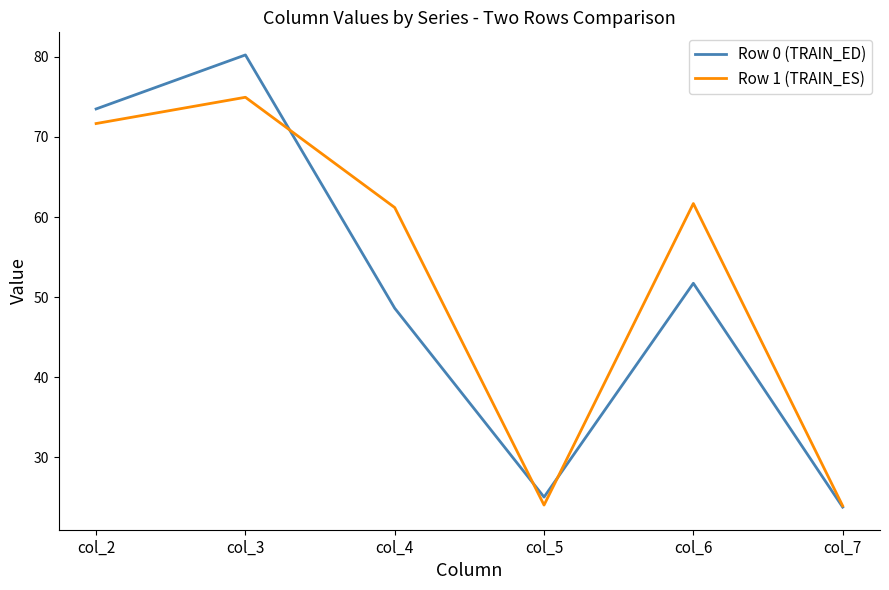

List the series in order of their overall mean, lowest first.

Row 0 (TRAIN_ED), Row 1 (TRAIN_ES)